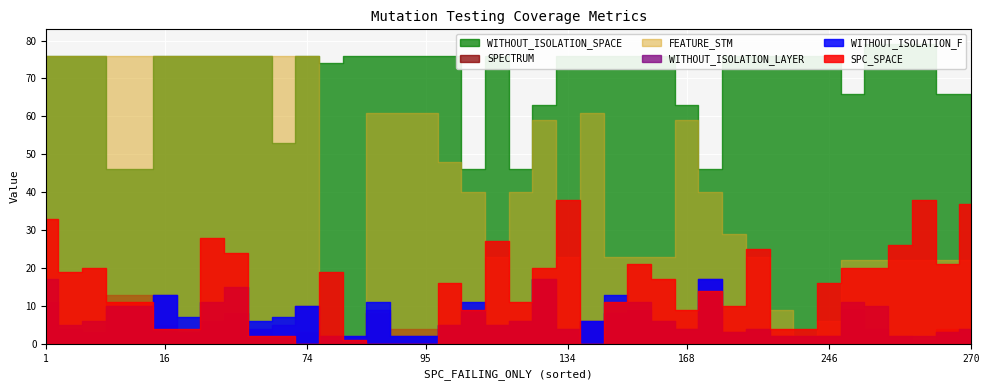

Where do SPC_SPACE and SPECTRUM first cross each other?

1 and 94